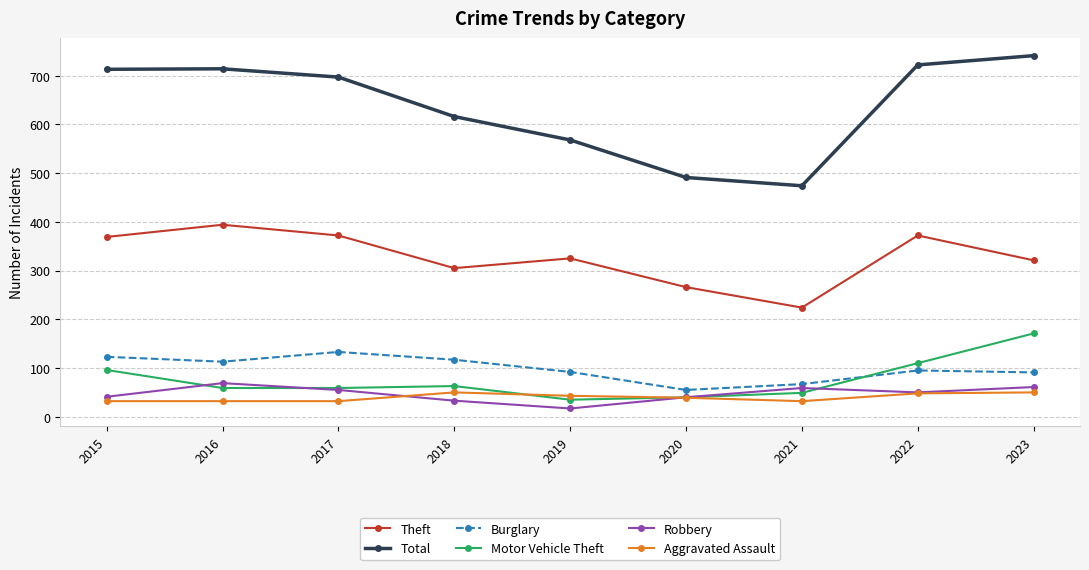

At which label does Theft first exceed 325?

2015